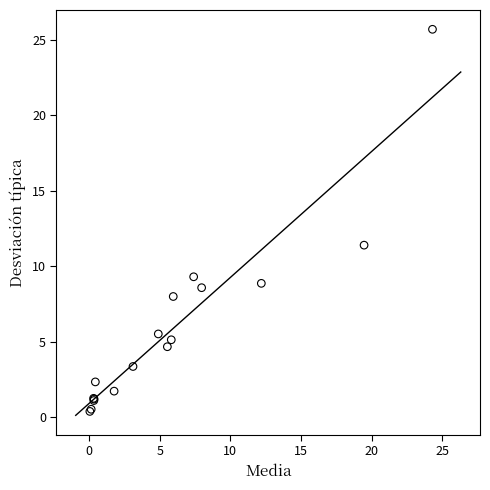

What Y value in the scatter plot is closest to 13?

11.4